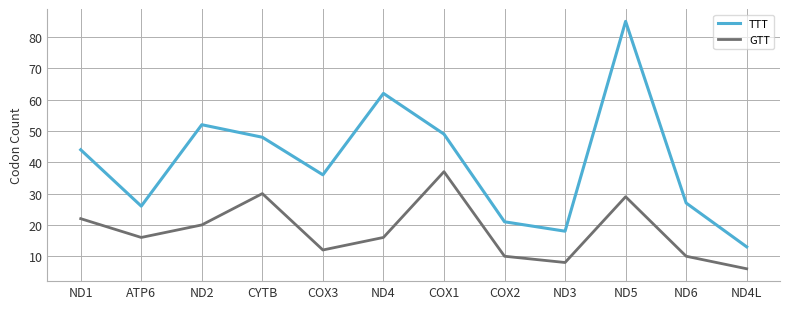

What is the total value across all series at ND5?

114